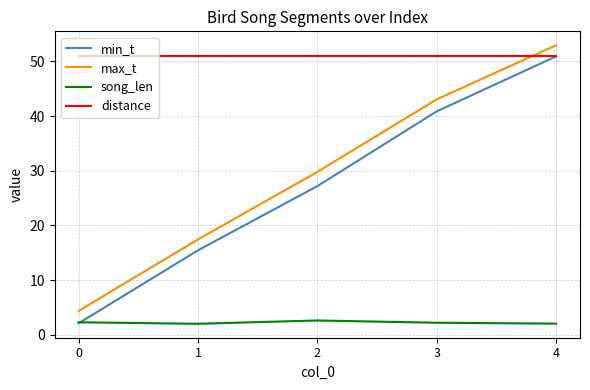

How many lines are shown in the chart?

4